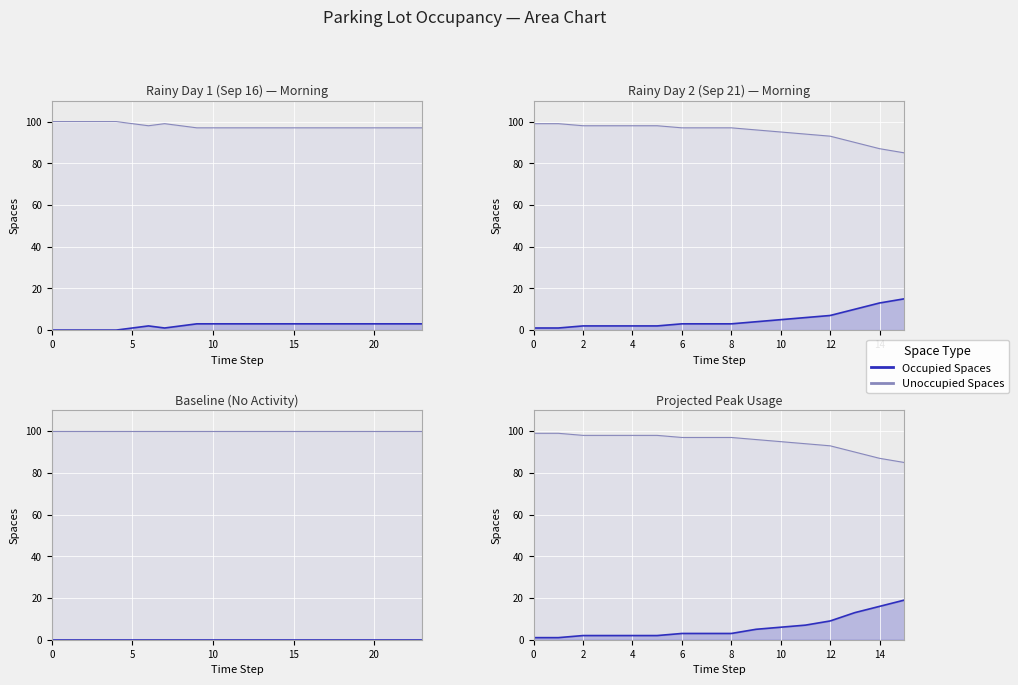

At how many categories does at least one series exceed 47?

16